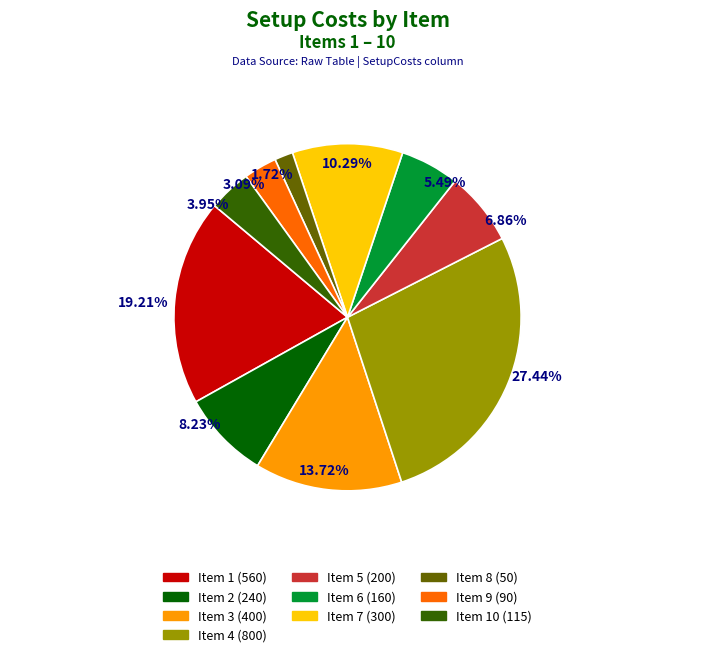

Is it true that 3 is 14% of the pie?

True